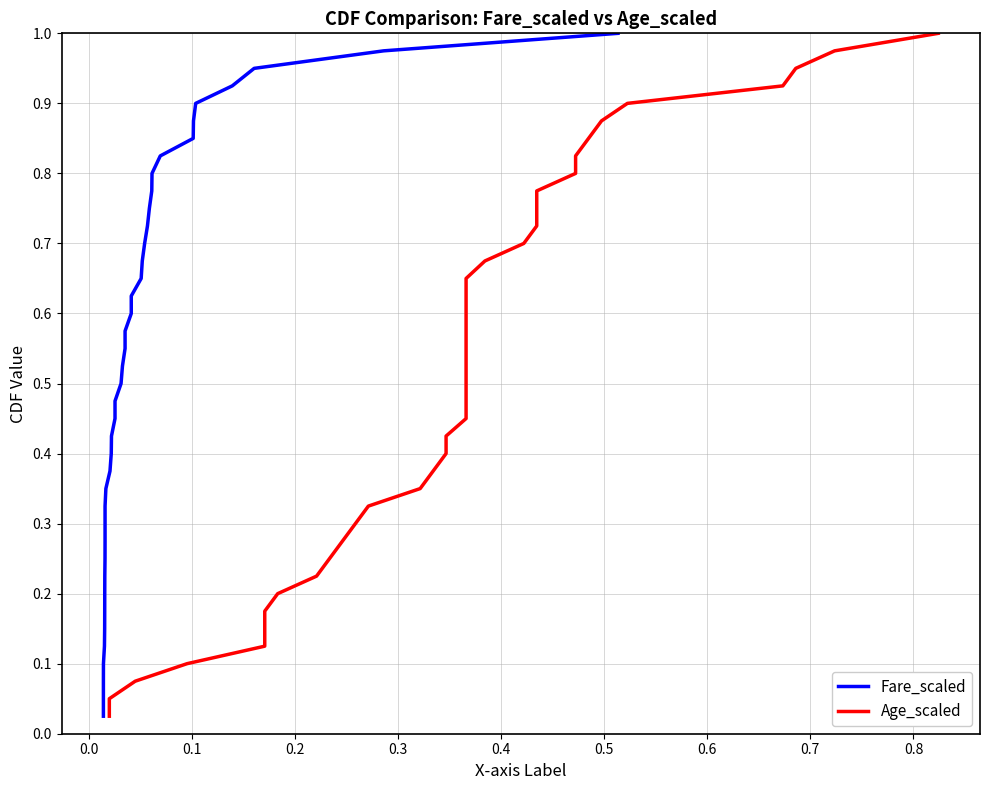

Rank the series at 0.6 from highest to lowest value.

Fare_scaled, Age_scaled